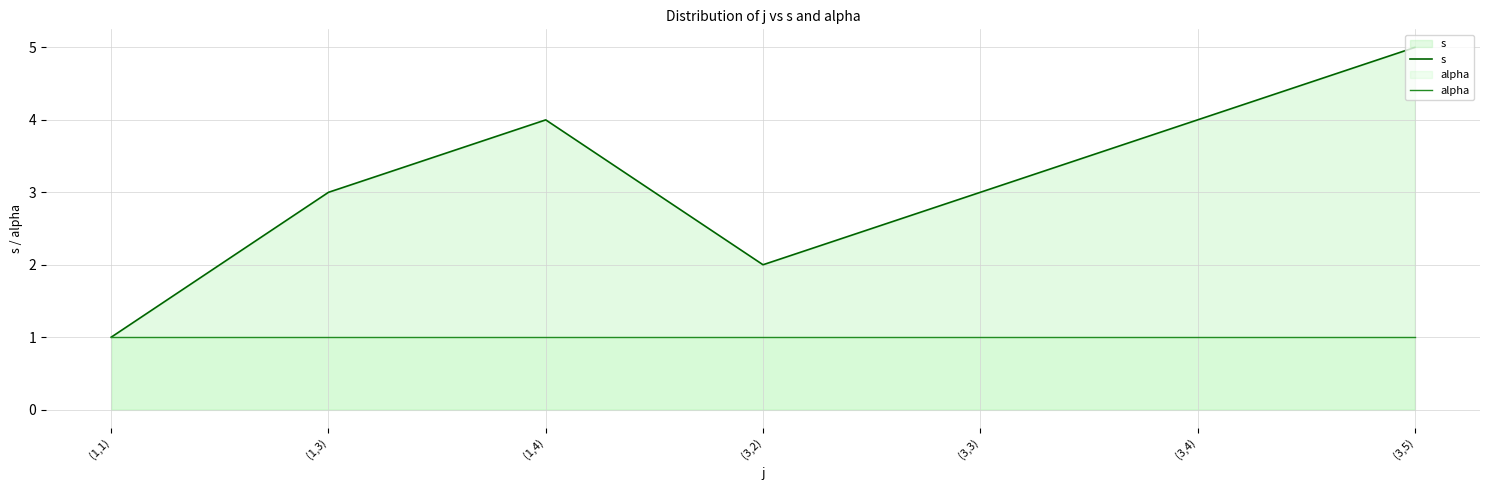

Does the chart display data point markers on the line(s)?

No